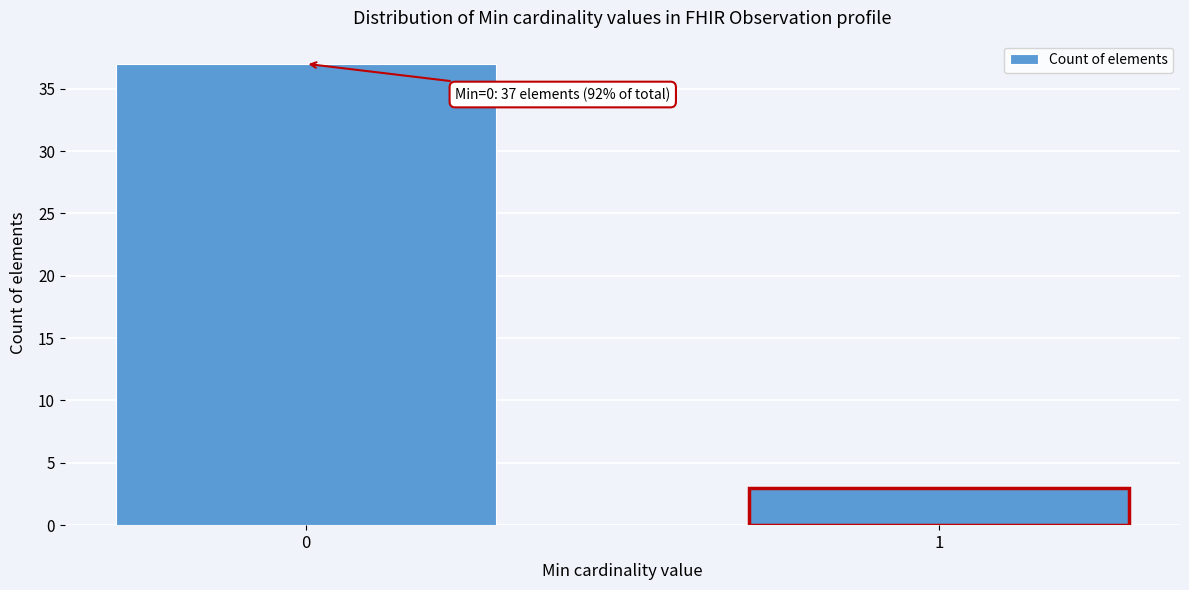

Reading left to right, list all the values displayed in this chart.

37	3